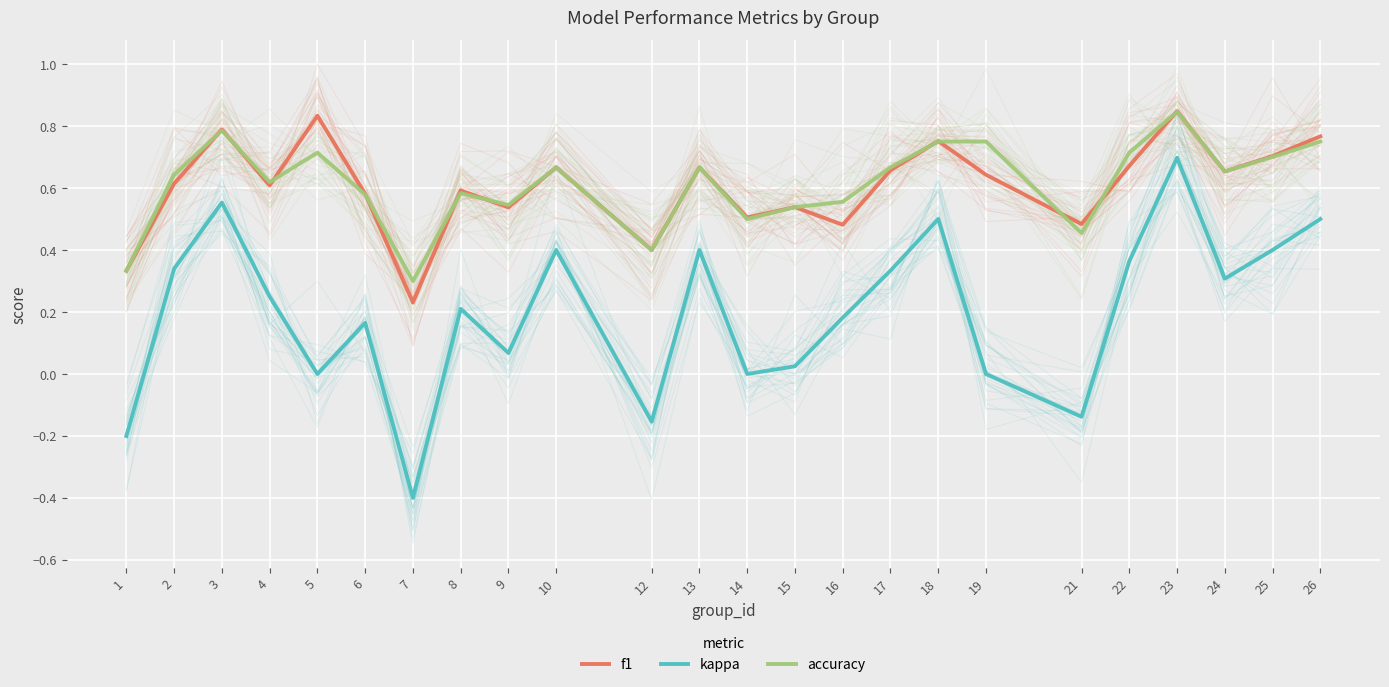

What are all the series names shown in the legend?

f1, kappa, accuracy